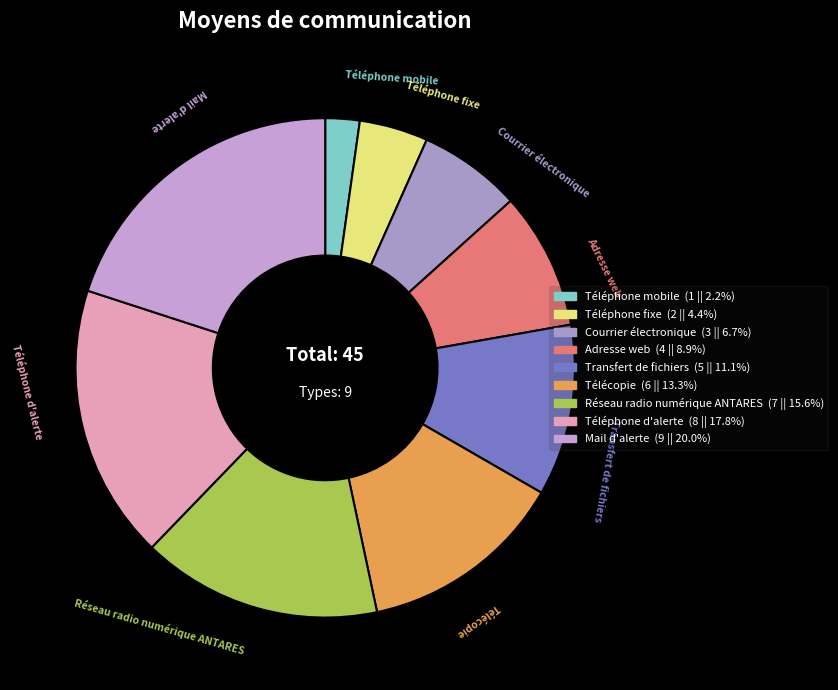

Approximately how many times larger is the value at Adresse web compared to Téléphone mobile?

4.0